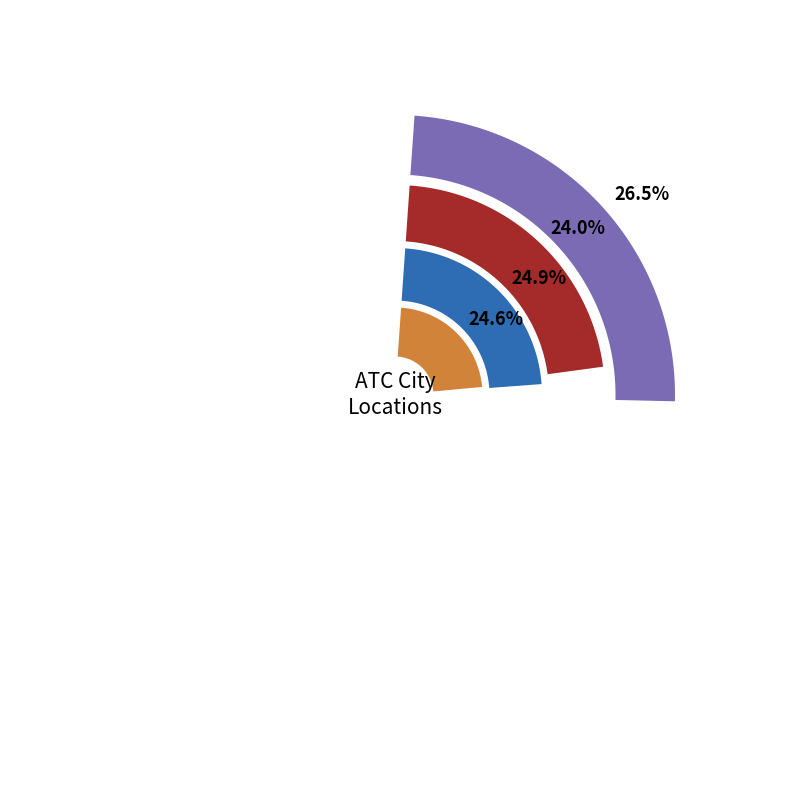

Is 2 the majority of the pie?

No